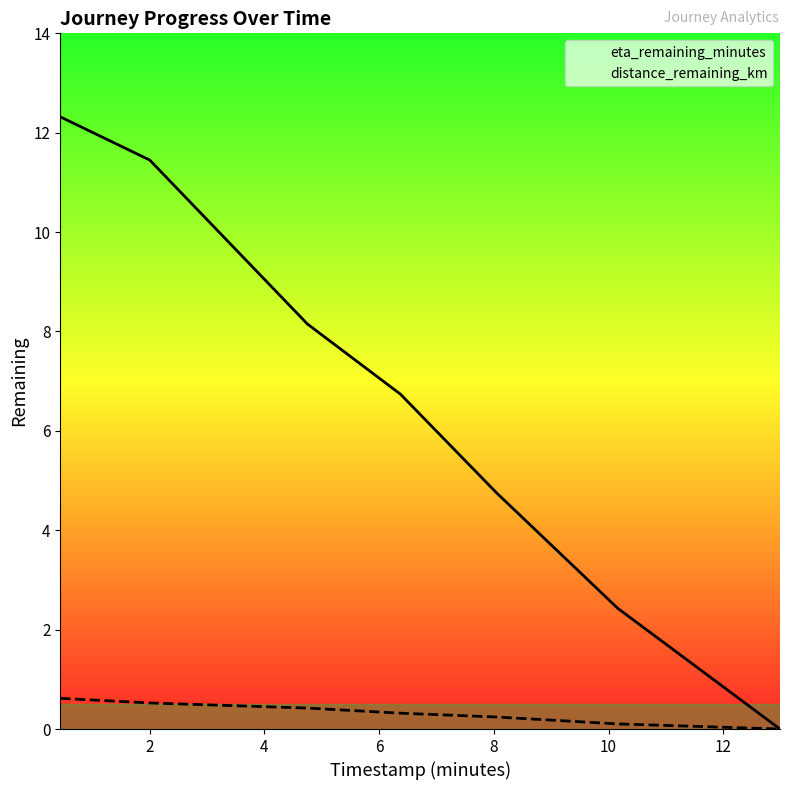

What is the sum of all distance_remaining_km values?

2.2